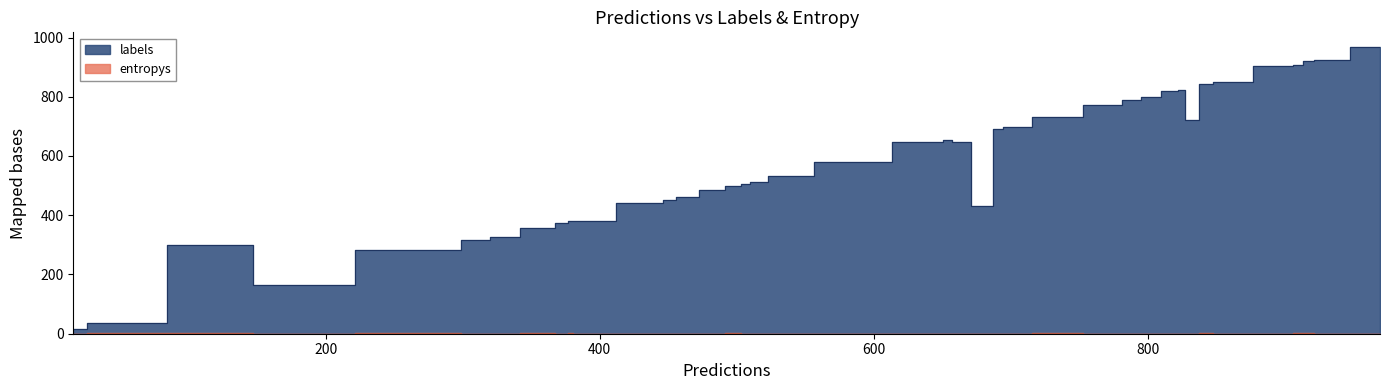

At which category does labels reach its first local valley?

6